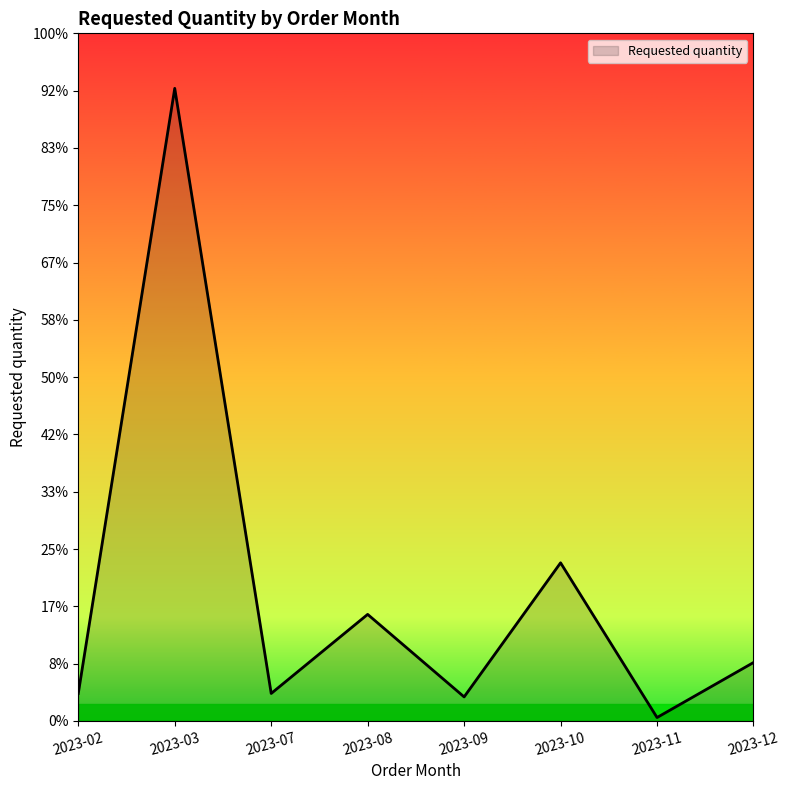

True or false: the data shows 102 at 2023-12.

True